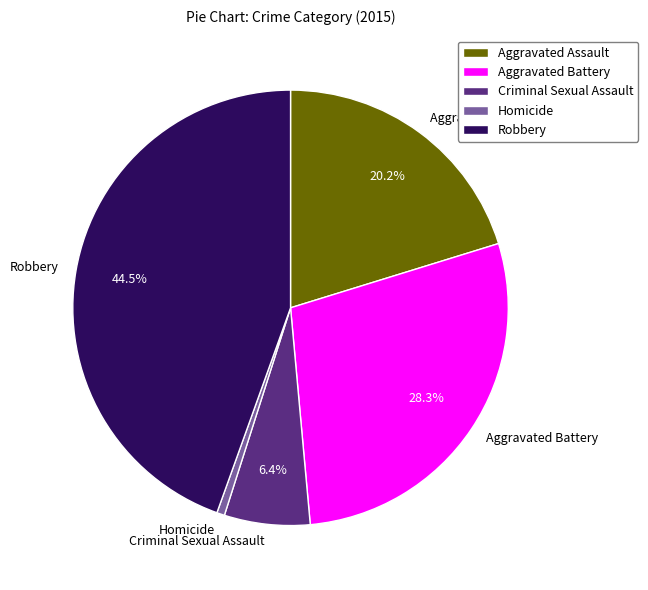

Does any single category account for the majority?

No